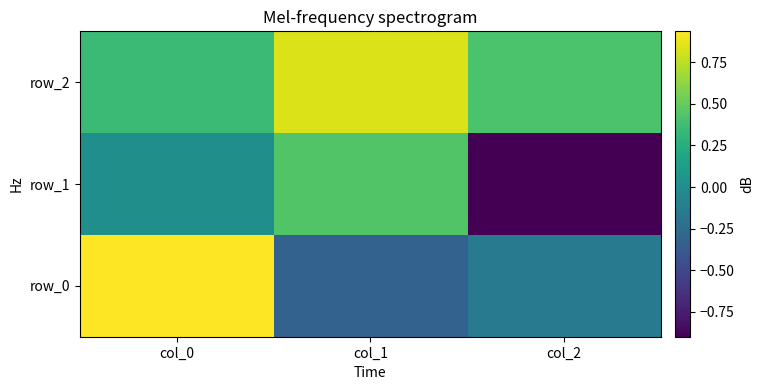

At how many categories does at least one series exceed 0?

3